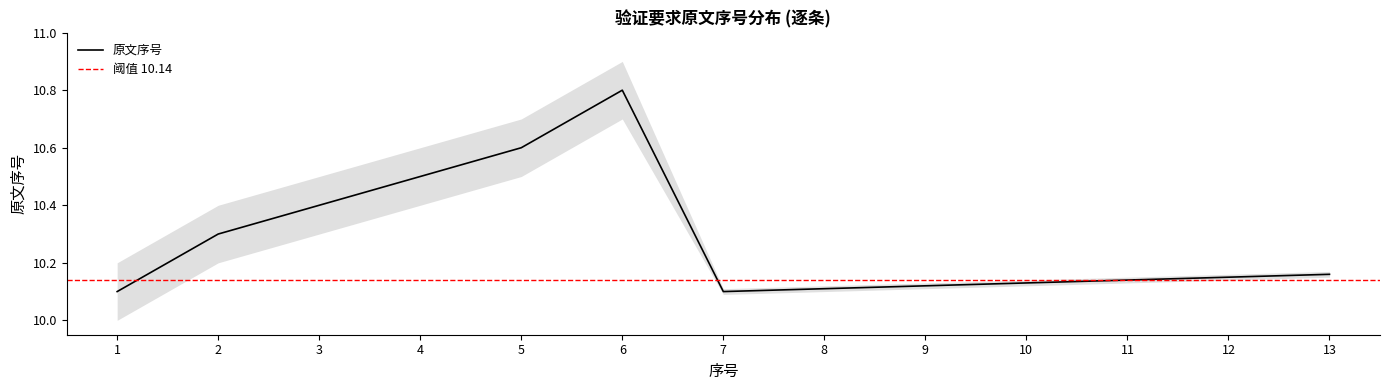

Is it true that the value at 8 is 10.1?

True